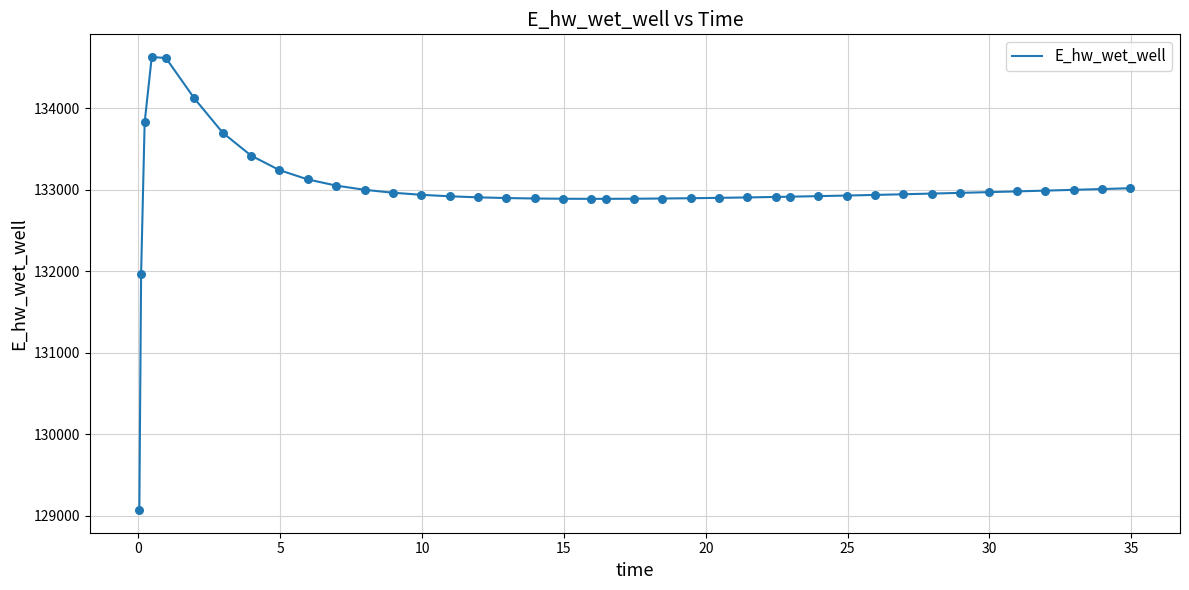

What is the smallest value displayed?

129070.3